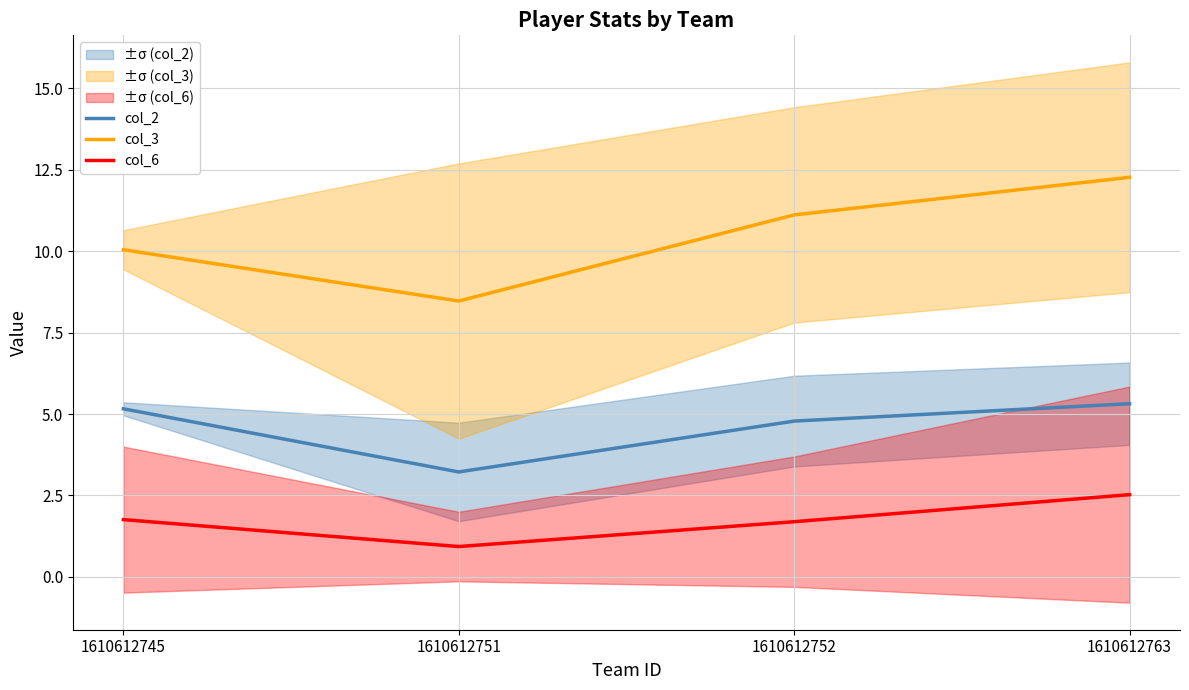

Which series has the widest spread of values?

col_3